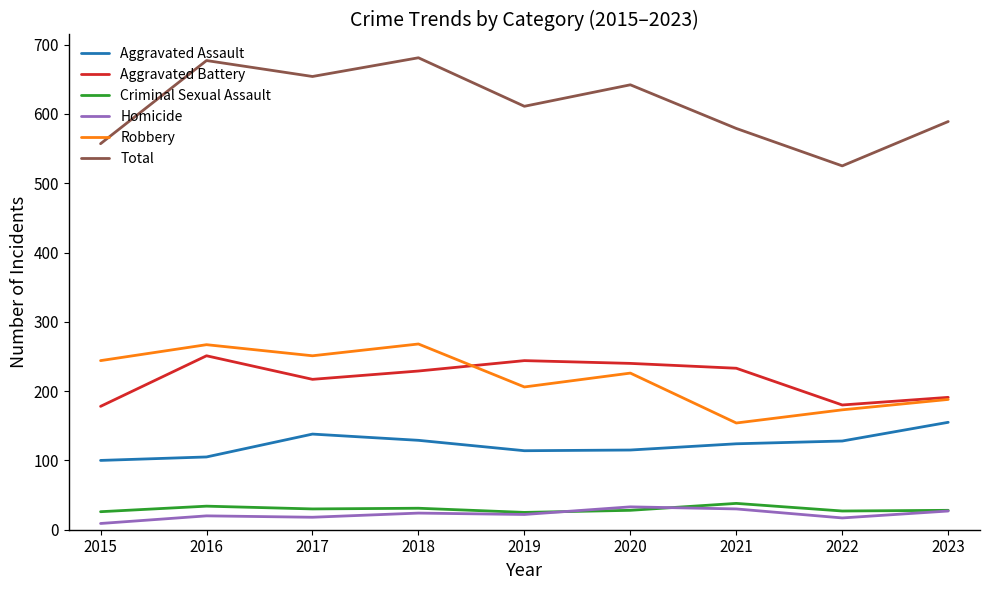

Which series has the widest spread of values?

Total